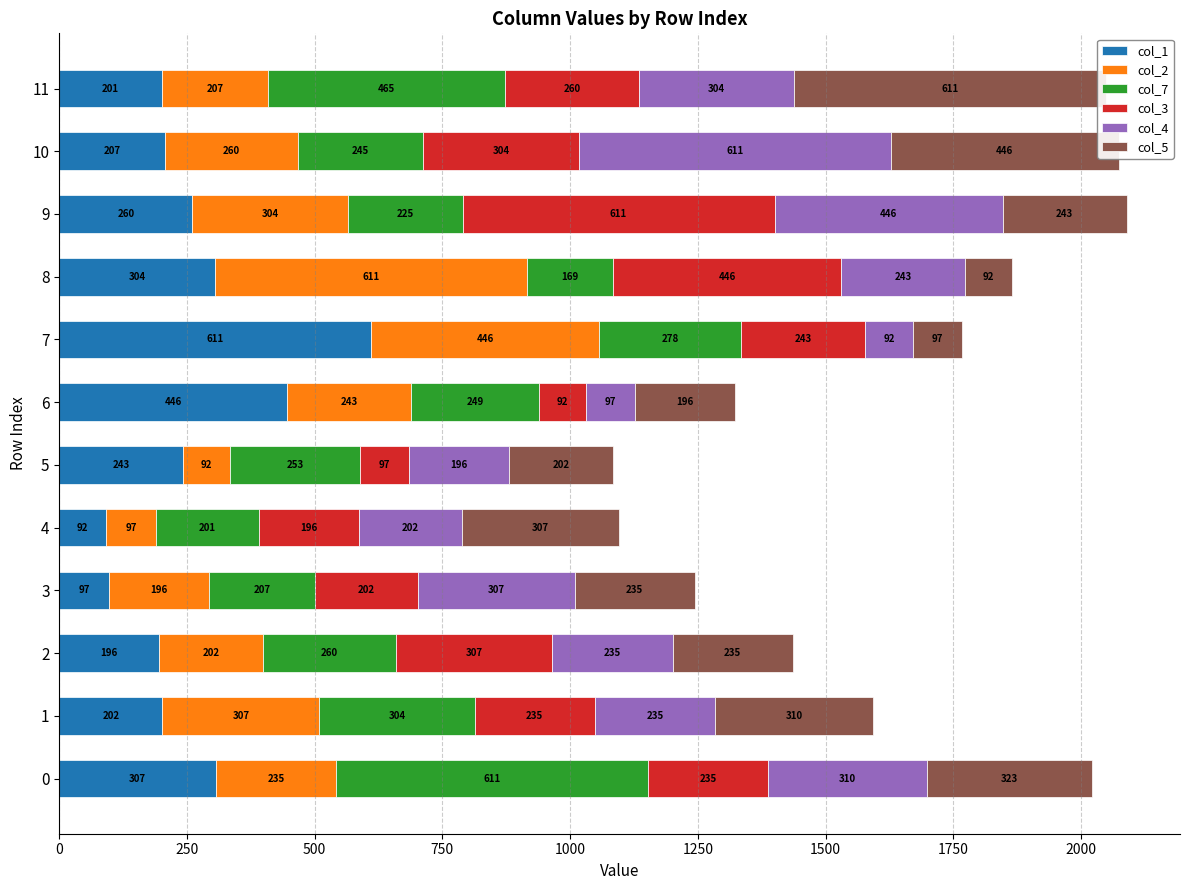

Reading right to left, what are all the values shown in this chart?

col_1: 201.2	207.1	260.5	304.4	610.9	446.3	242.7	92.3	97.0	196.0	202.0	307.0
col_2: 207.1	260.5	304.4	610.9	446.3	242.7	92.3	97.0	196.0	202.0	307.0	235.0
col_7: 465.1	245.0	224.7	169.2	278.3	249.1	253.1	201.2	207.1	260.5	304.4	610.9
col_3: 260.5	304.4	610.9	446.3	242.7	92.3	97.0	196.0	202.0	307.0	235.0	235.0
col_4: 304.4	610.9	446.3	242.7	92.3	97.0	196.0	202.0	307.0	235.0	235.0	310.0
col_5: 610.9	446.3	242.7	92.3	97.0	196.0	202.0	307.0	235.0	235.0	310.0	323.0